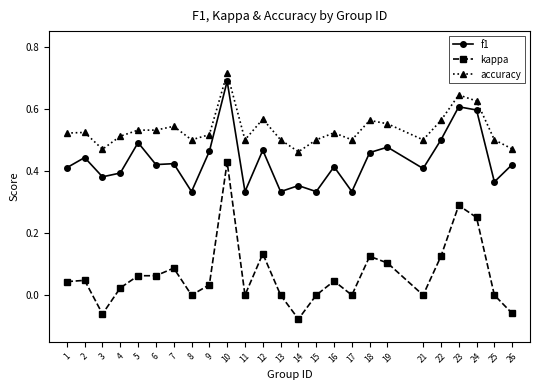

The kappa series shows 0.0 at 4. True or false?

True